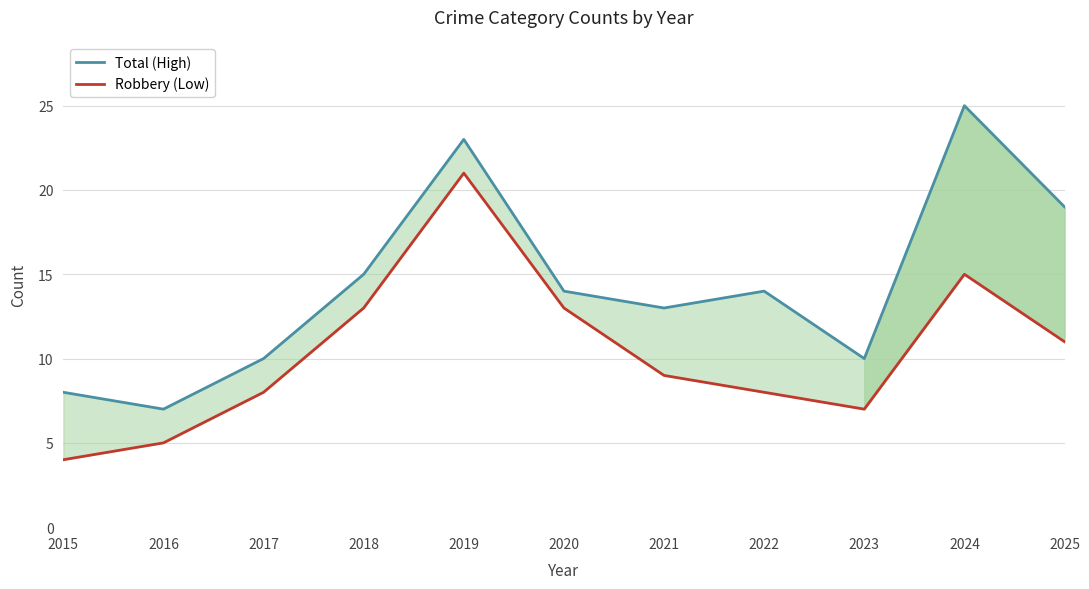

Is this an area chart (filled region under the line)?

No